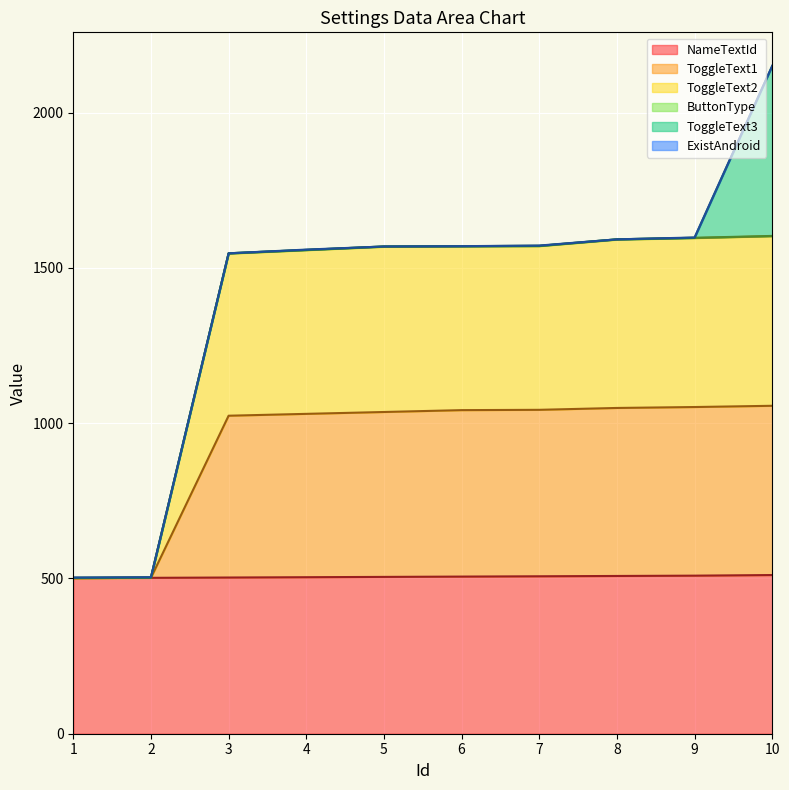

At which category is the sum across all series the highest?

10